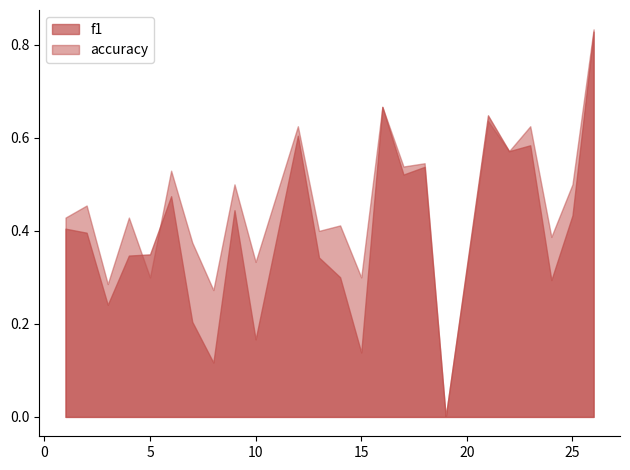

How many interior local peaks does the f1 series have?

7